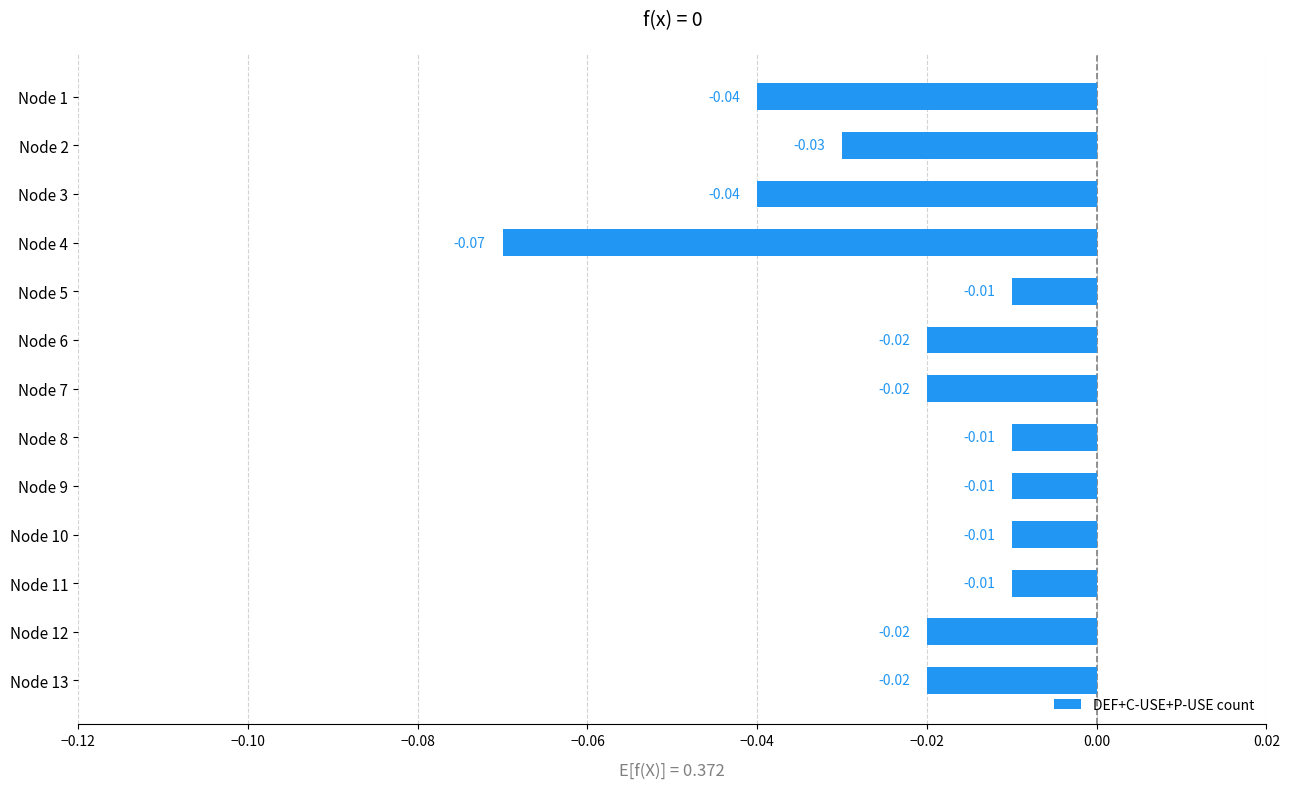

How many series are shown in this chart?

1